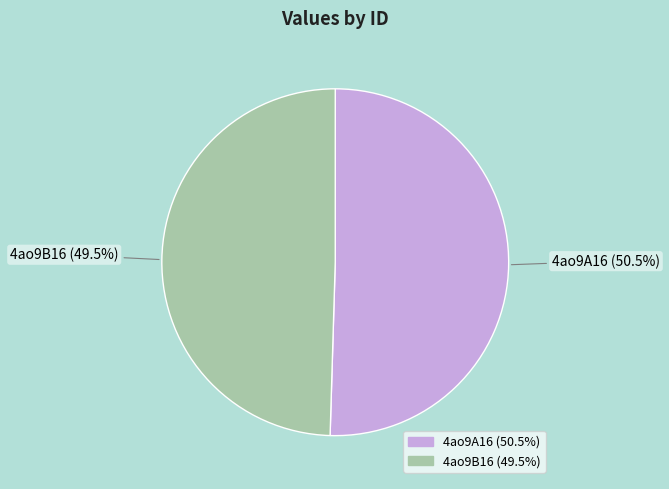

To the nearest percent, what is the difference between the largest and smallest slice percentages?

1%